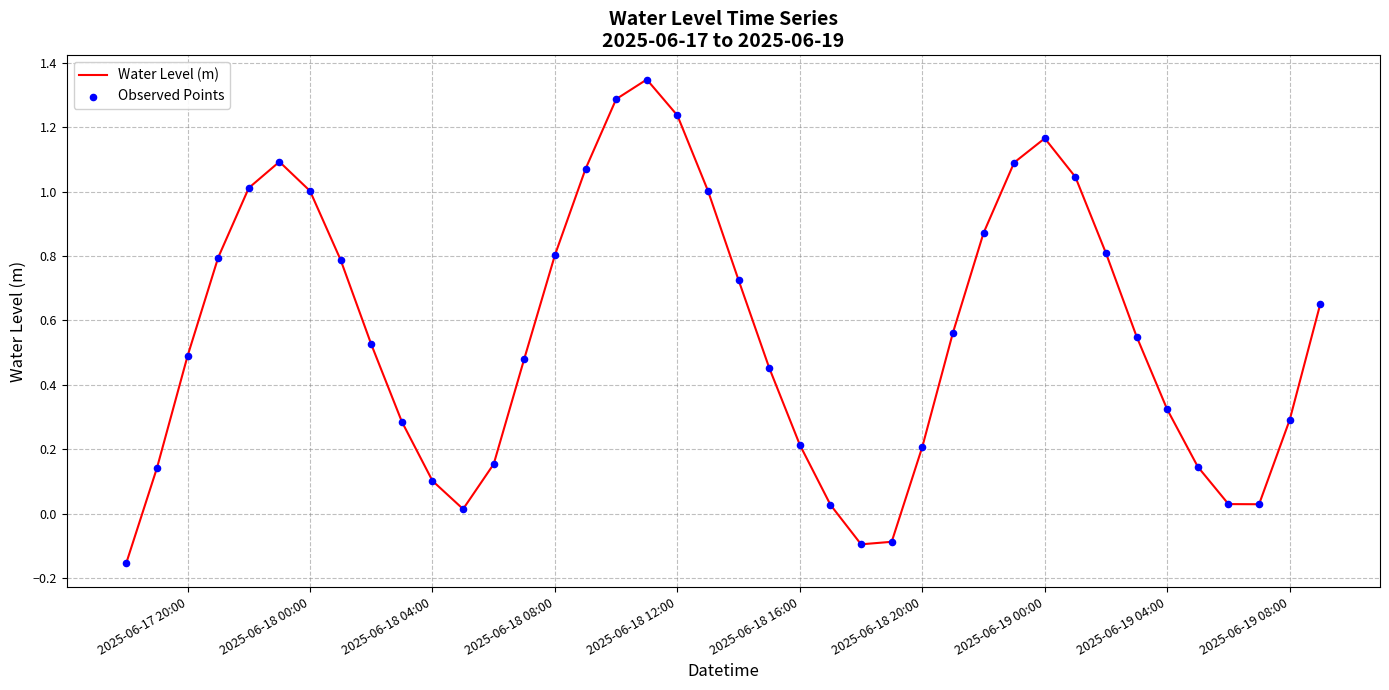

What is the difference between the maximum and minimum values?

1.5